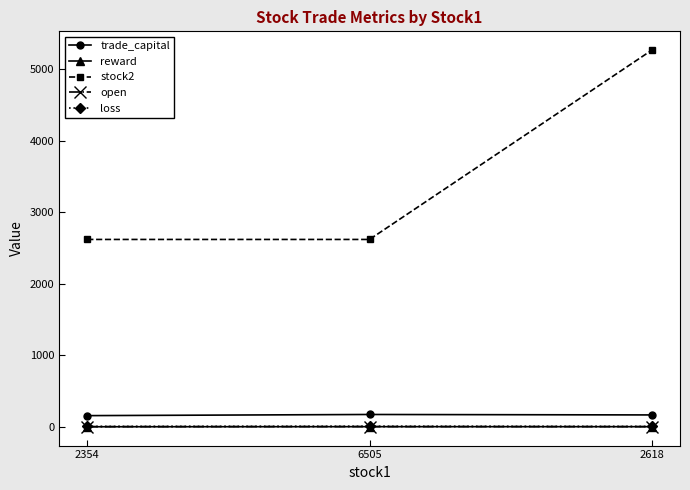

What is the greatest value displayed?

5264.0